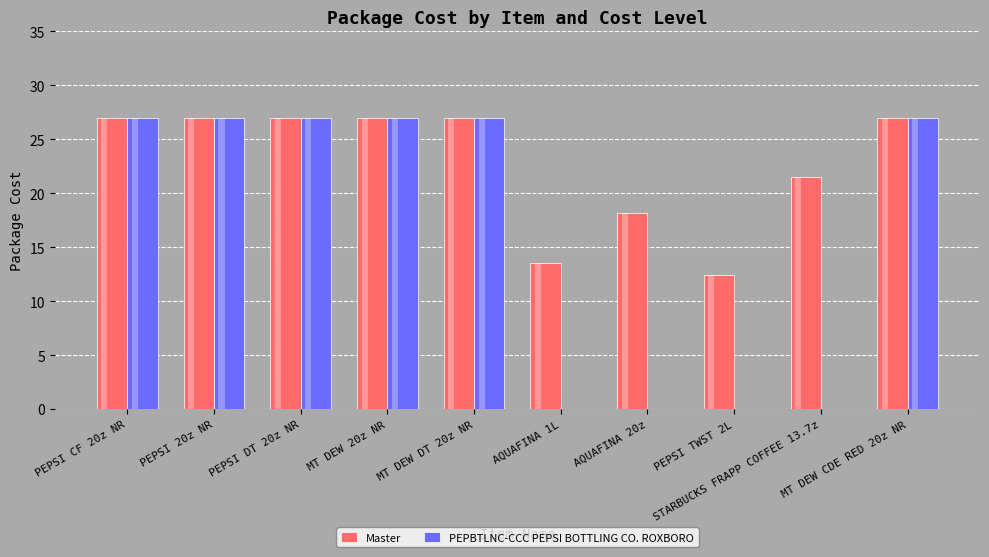

List the labels in order of PEPBTLNC-CCC PEPSI BOTTLING CO. ROXBORO value, largest first.

PEPSI CF 20z NR, PEPSI 20z NR, PEPSI DT 20z NR, MT DEW 20z NR, MT DEW DT 20z NR, MT DEW CDE RED 20z NR, AQUAFINA 1L, AQUAFINA 20z, PEPSI TWST 2L, STARBUCKS FRAPP COFFEE 13.7z